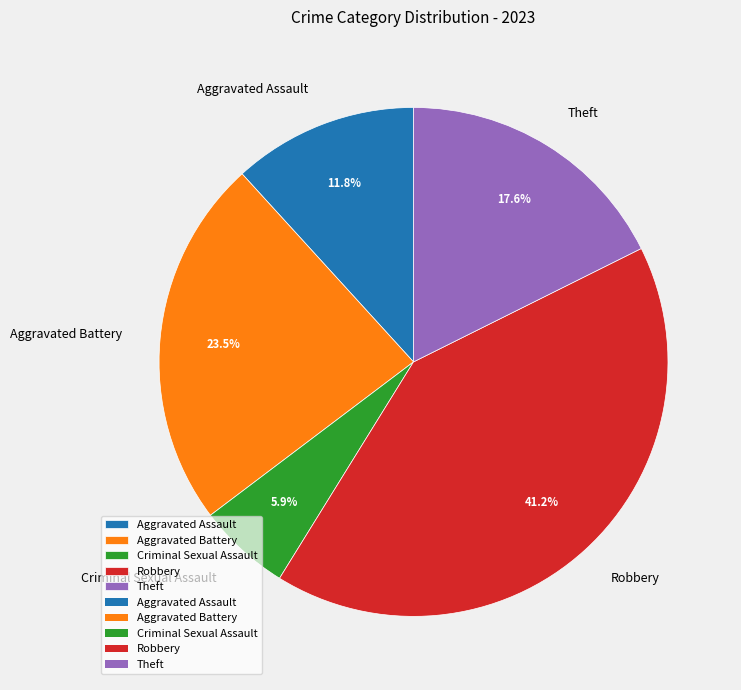

Approximately how many times larger is the value at Aggravated Assault compared to Criminal Sexual Assault?

2.0